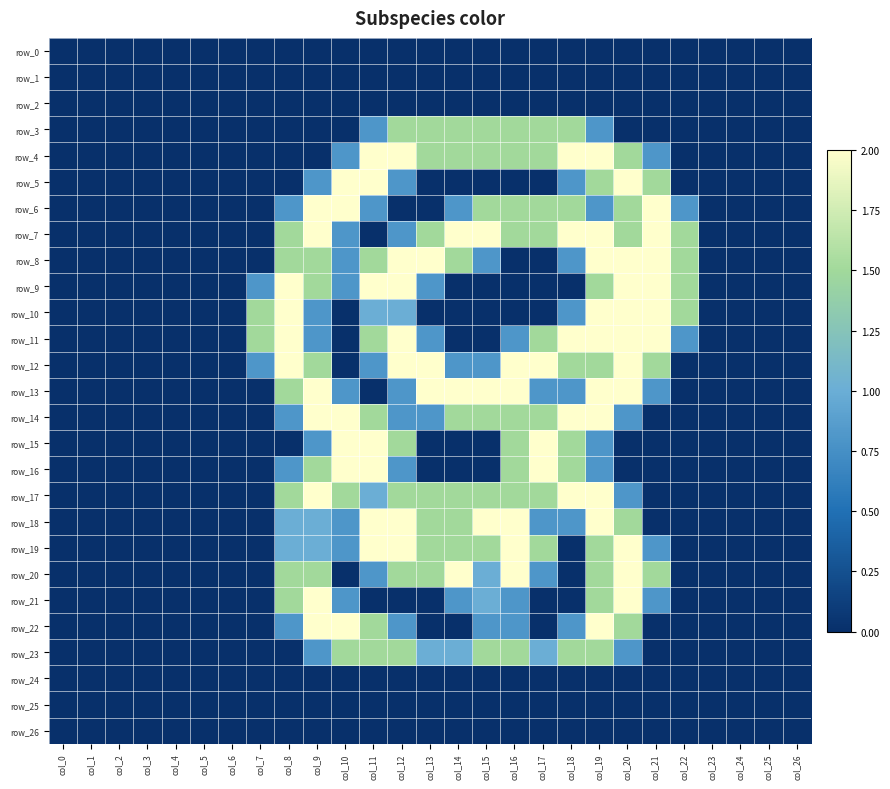

The value of row_3 at col_15 is 1.5. True or false?

True